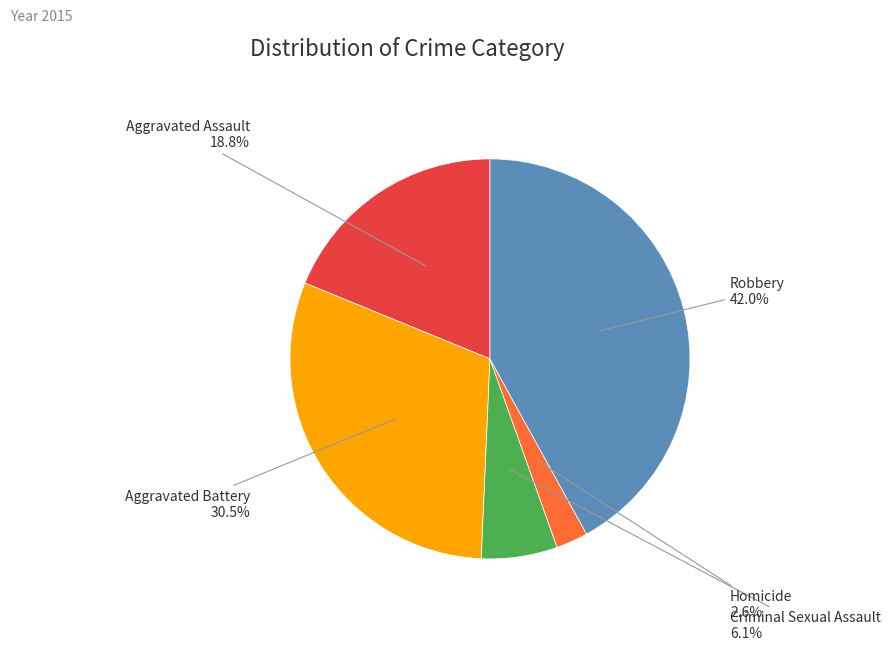

Combined, do Aggravated Battery and Aggravated Assault account for over 50%?

No